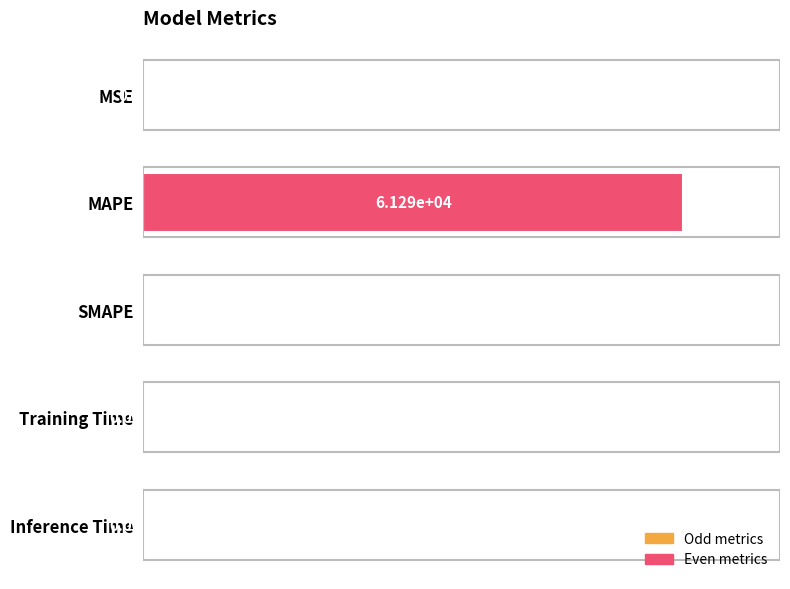

How many series are shown in this chart?

1